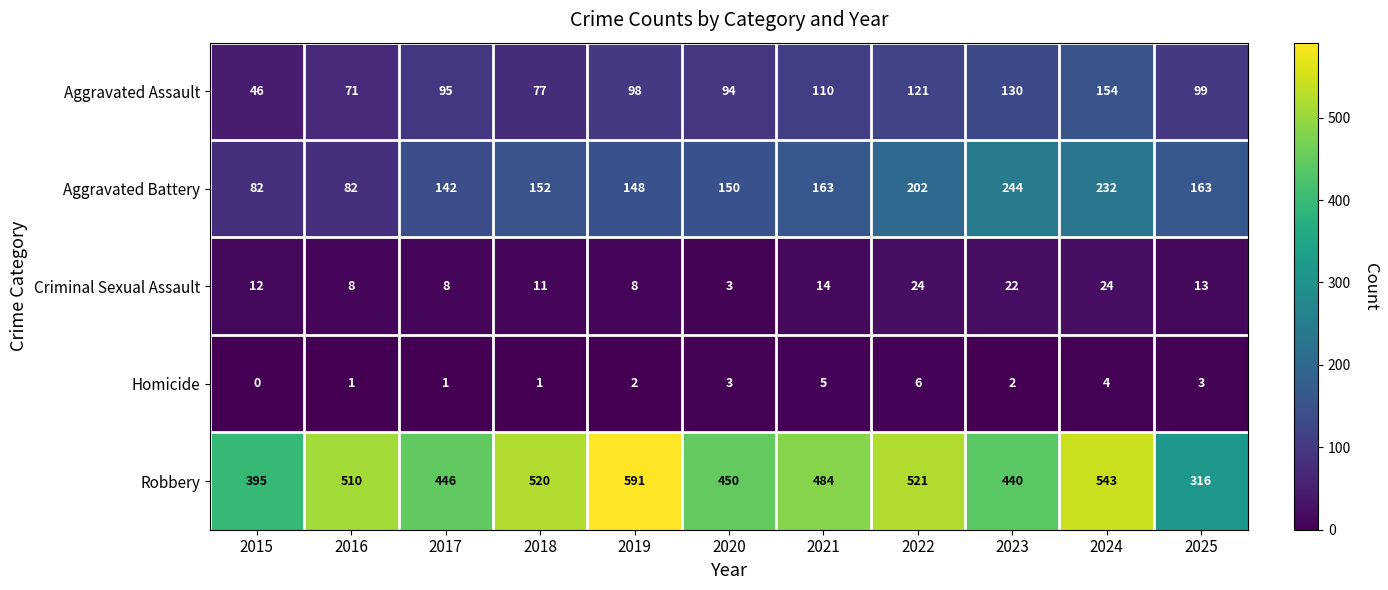

Which series changed the most between 2020 and 2022?

Robbery